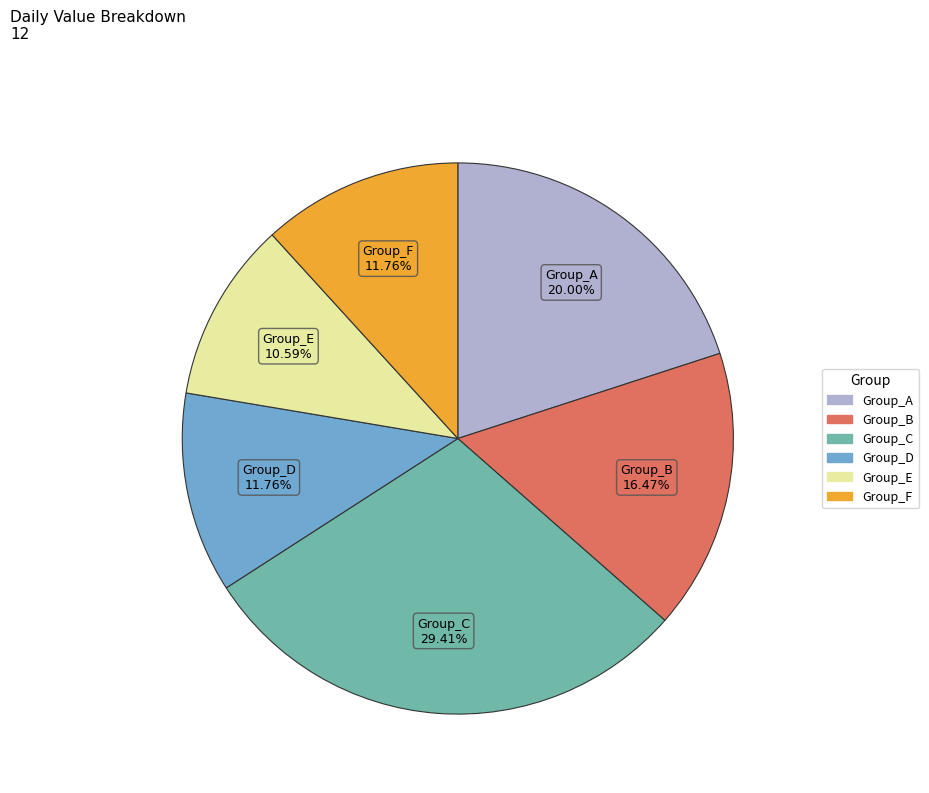

Which category has the biggest portion of the pie?

Group_C